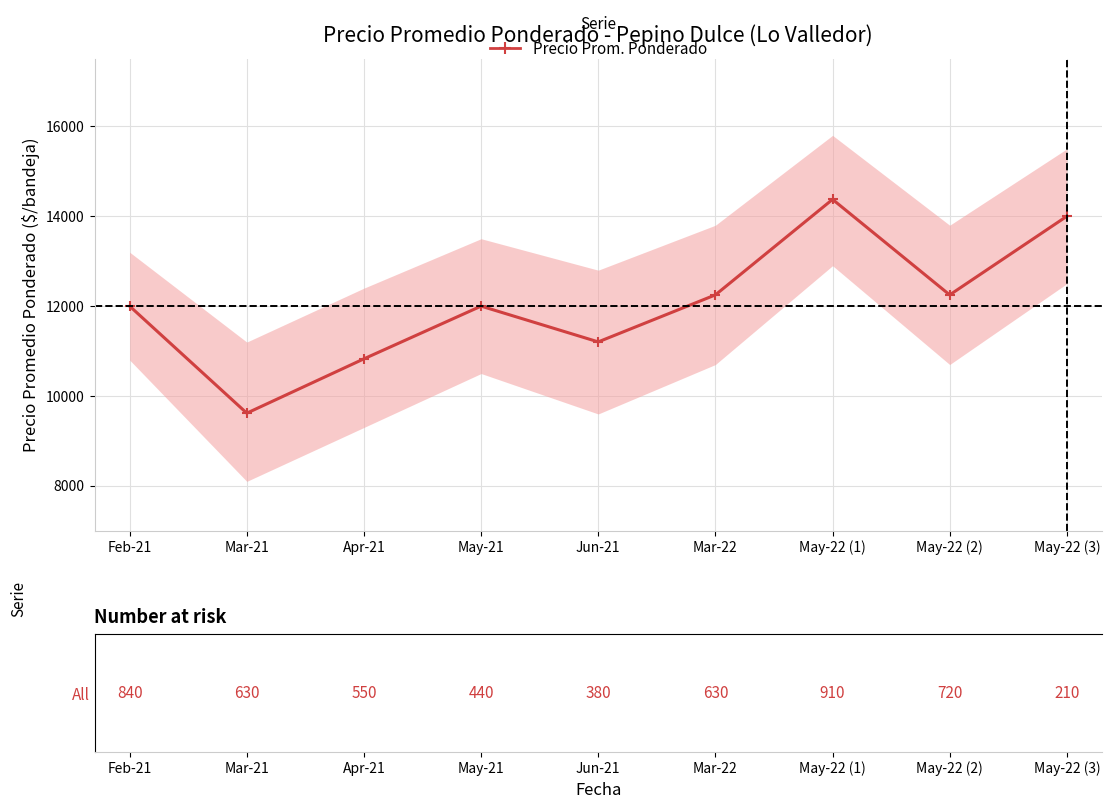

What value does the data have at Feb-21, to the nearest 50?

12000